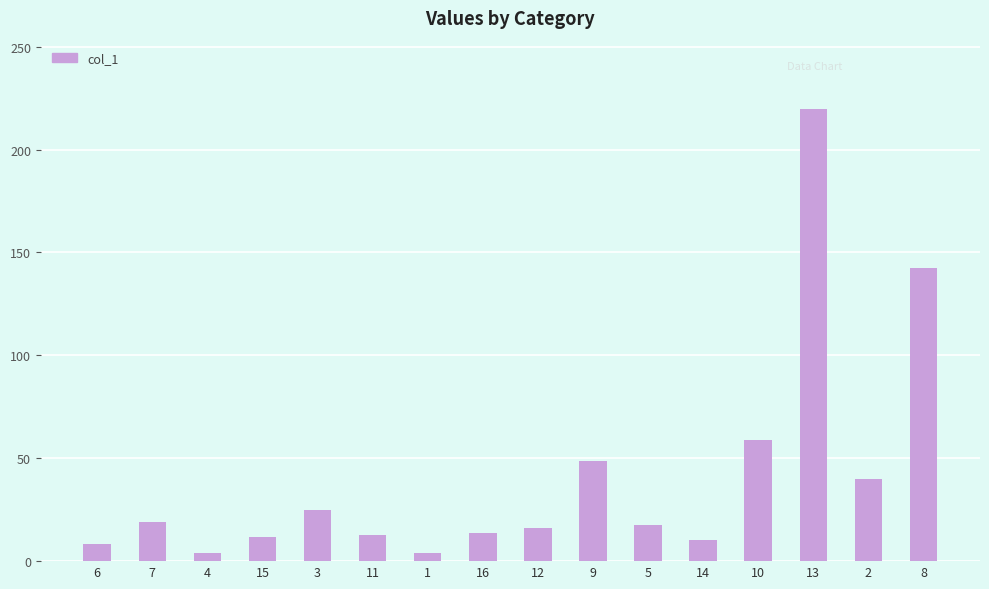

What is the change in value from 2 to 8?

+102.5